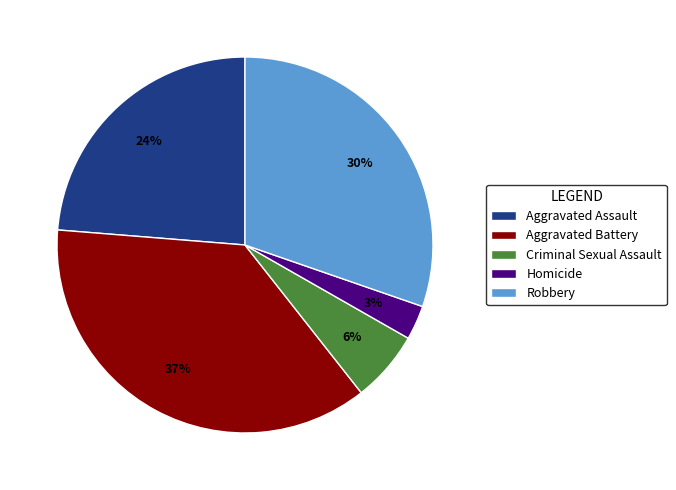

Is the sum of Aggravated Battery and Aggravated Assault greater than half?

Yes